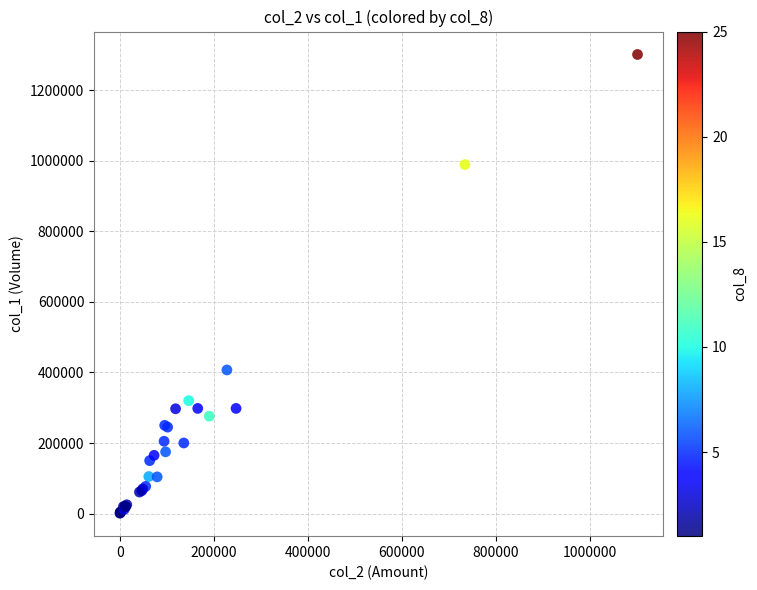

What Y value in the scatter plot is closest to 651000?

407000